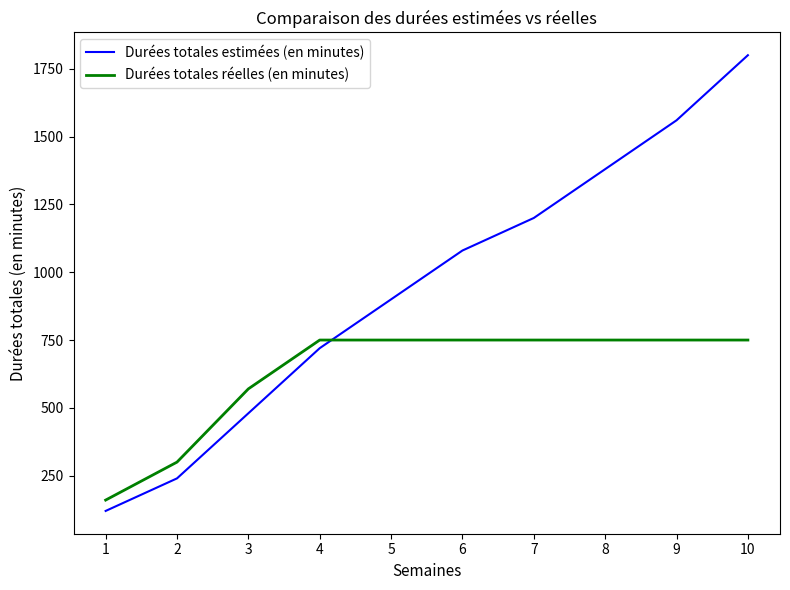

Rank the categories by Durées totales estimées (en minutes) value from lowest to highest.

1, 2, 3, 4, 5, 6, 7, 8, 9, 10